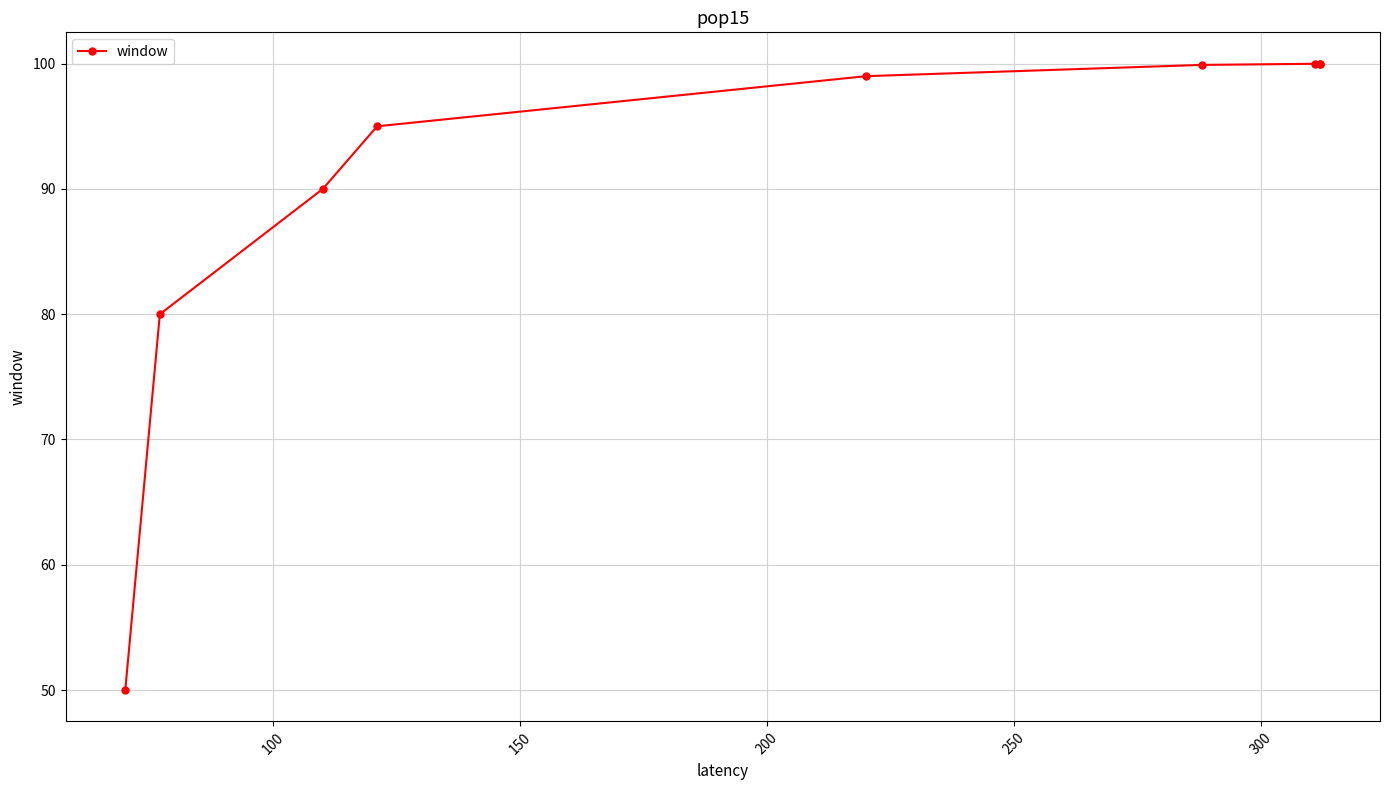

What is the minimum value shown in the chart?

50.0